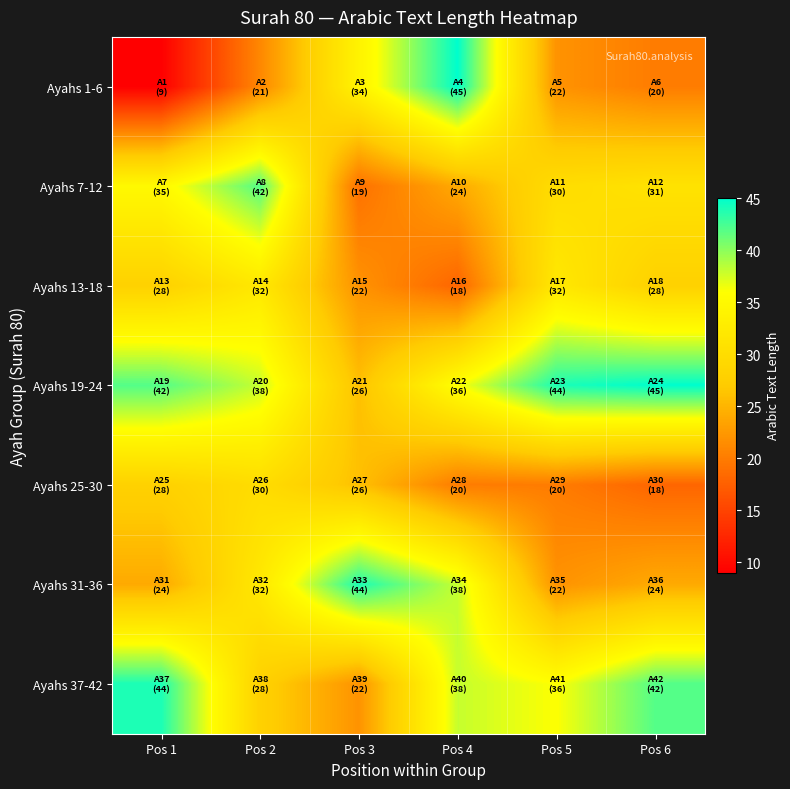

Which series changed the most between Pos 2 and Pos 5?

Ayahs 7-12